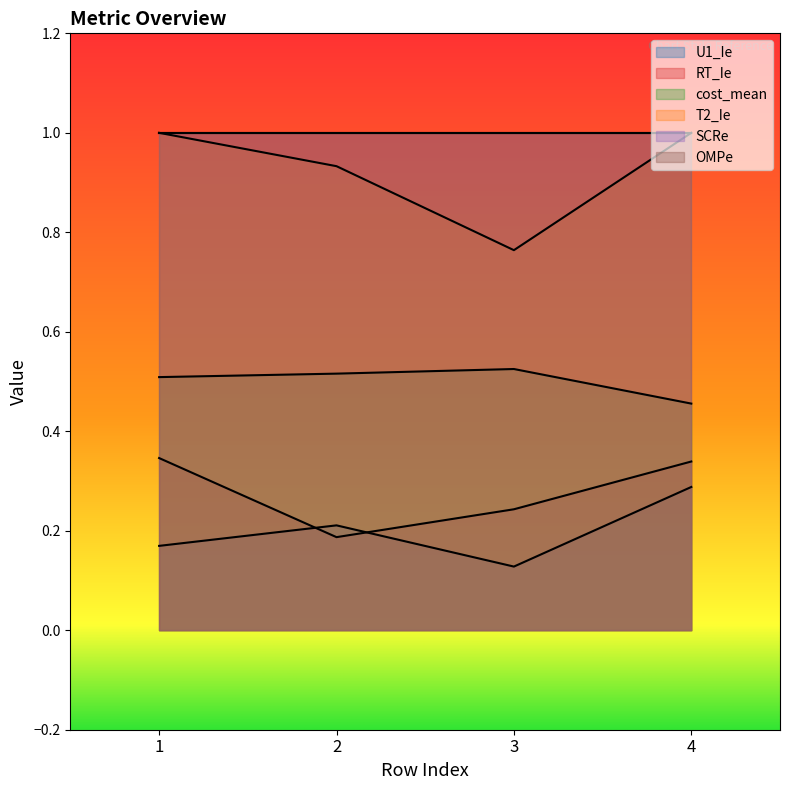

What is the greatest value displayed?

1.0